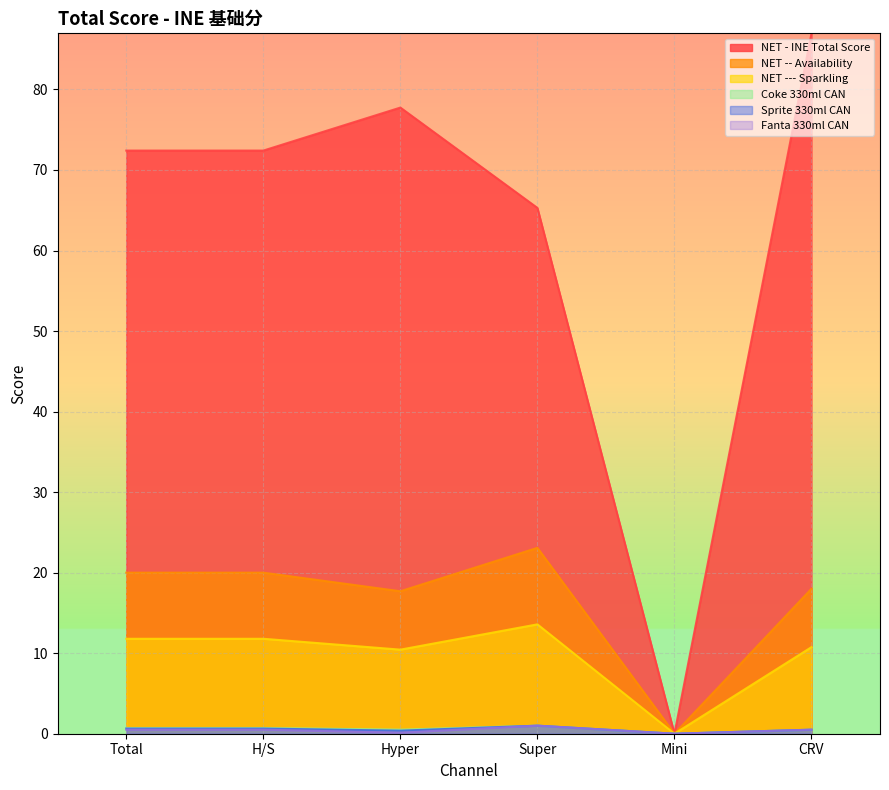

Is the value of NET -- Availability at CRV greater than the value of NET - INE Total Score at CRV?

No